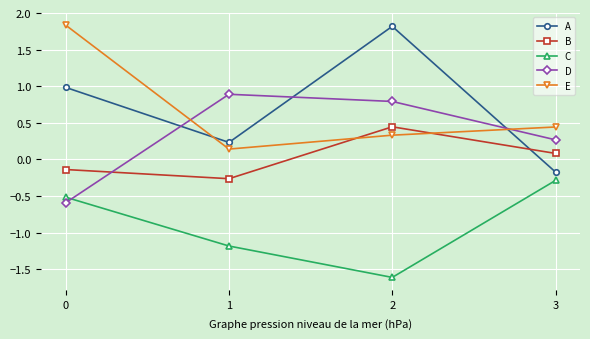

Is the value of E at 2 greater than the value of B at 2?

No